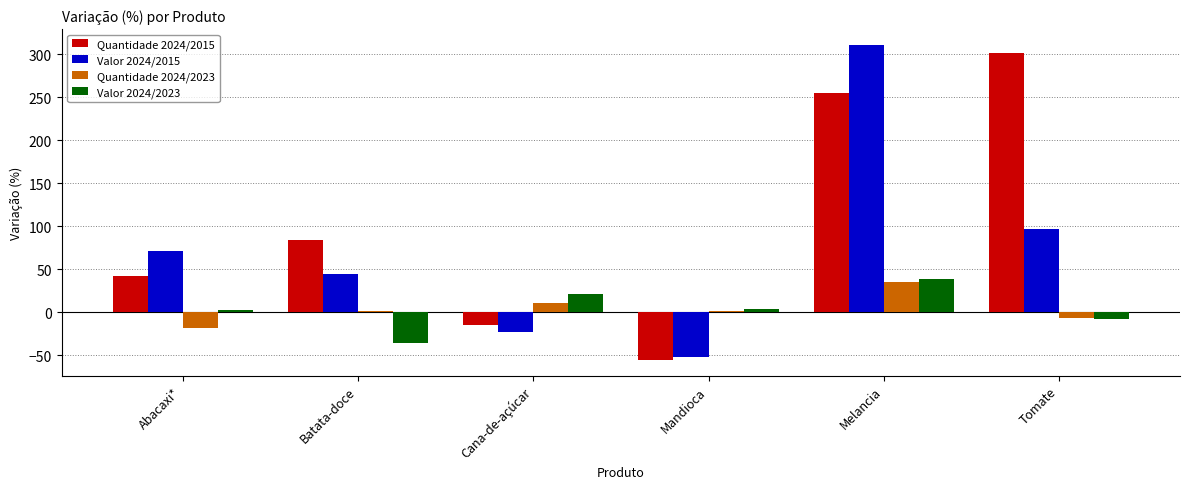

Rank the series at Cana-de-açúcar from lowest to highest value.

Valor 2024/2015, Quantidade 2024/2015, Quantidade 2024/2023, Valor 2024/2023